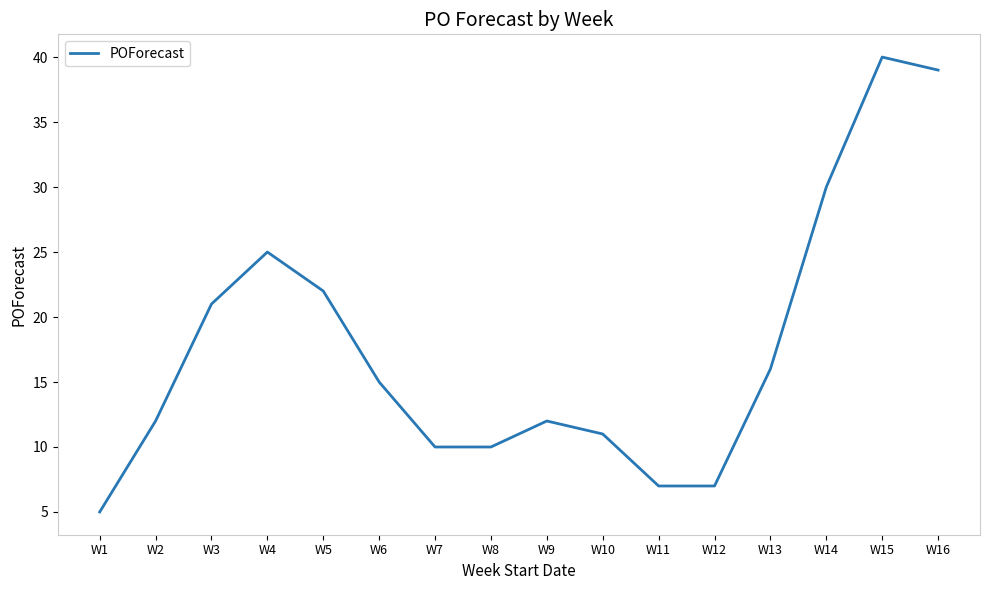

Reading right to left, list all the values displayed in this chart.

39	40	30	16	7	7	11	12	10	10	15	22	25	21	12	5